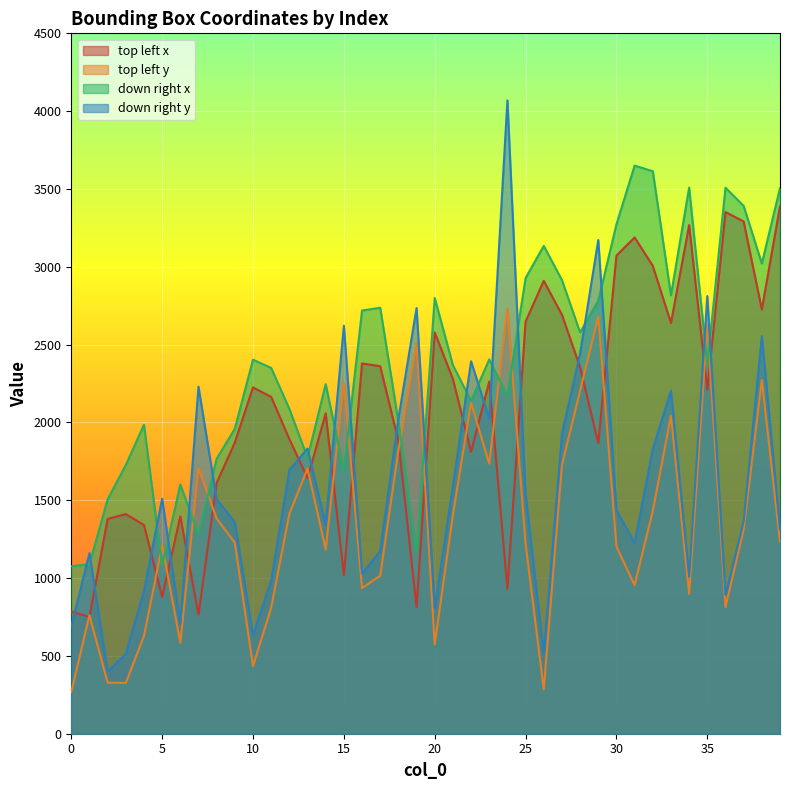

Which category has the lowest value in the down right y series?

2